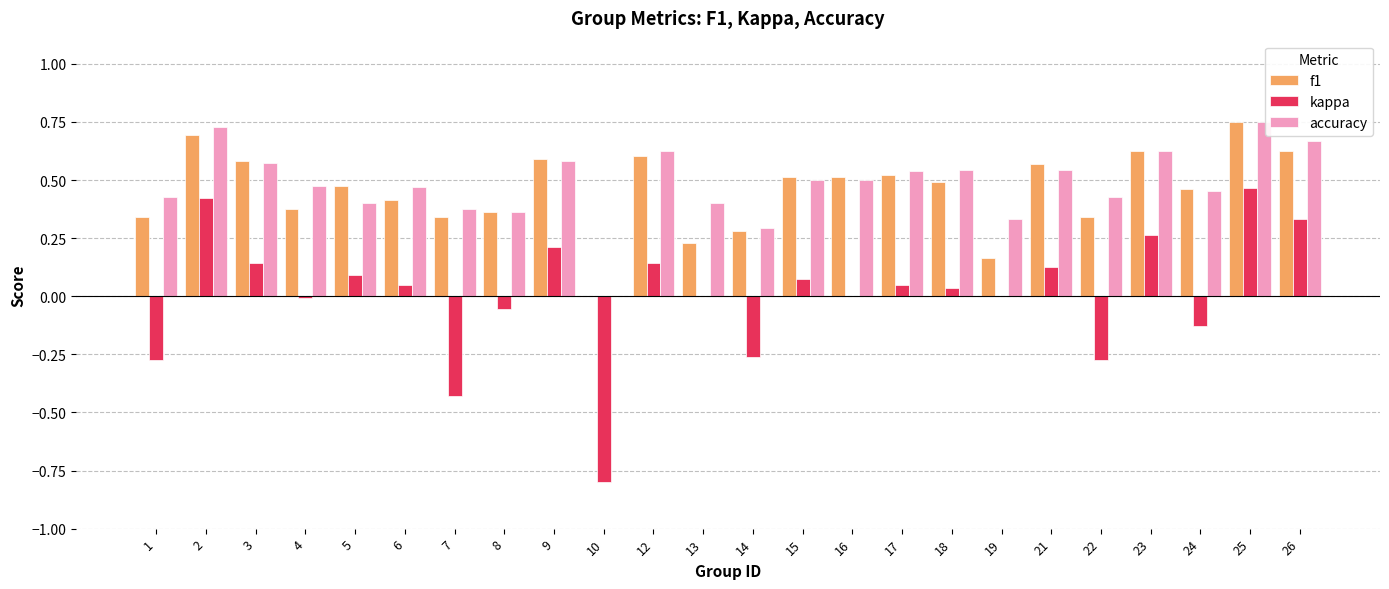

At which category is the sum across all series the highest?

25